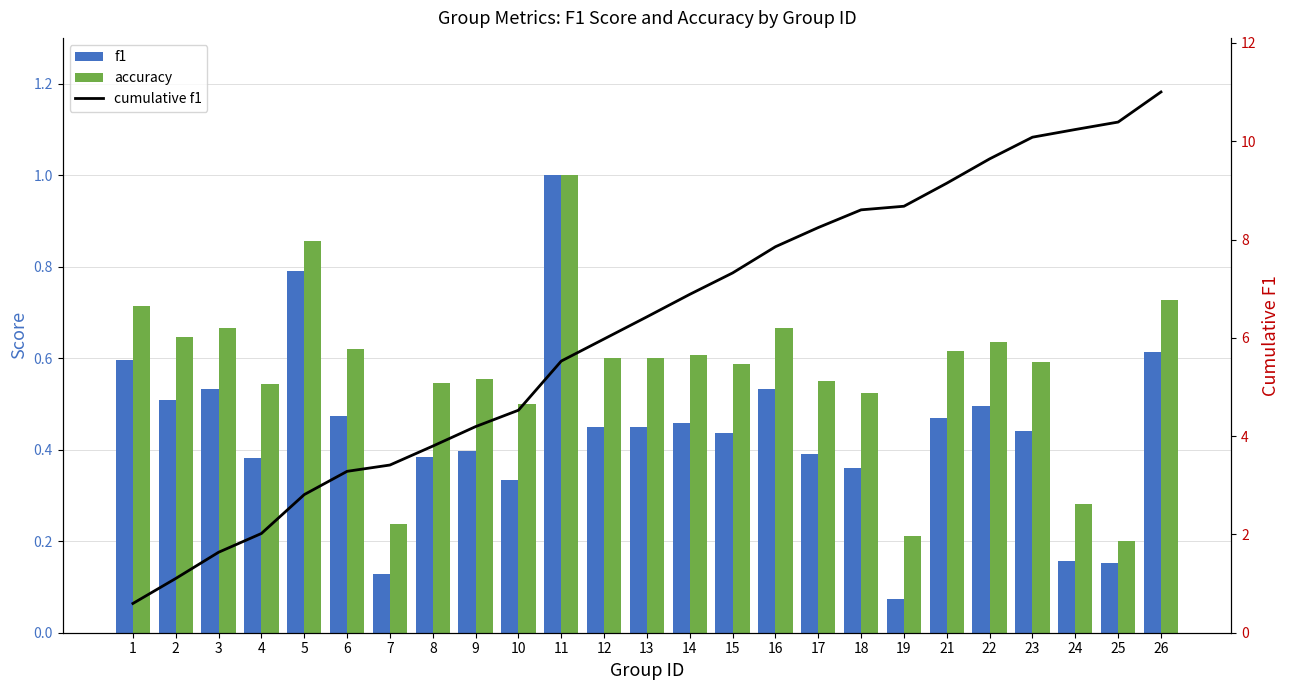

Rank the series at 18 from highest to lowest value.

cumulative f1, accuracy, f1